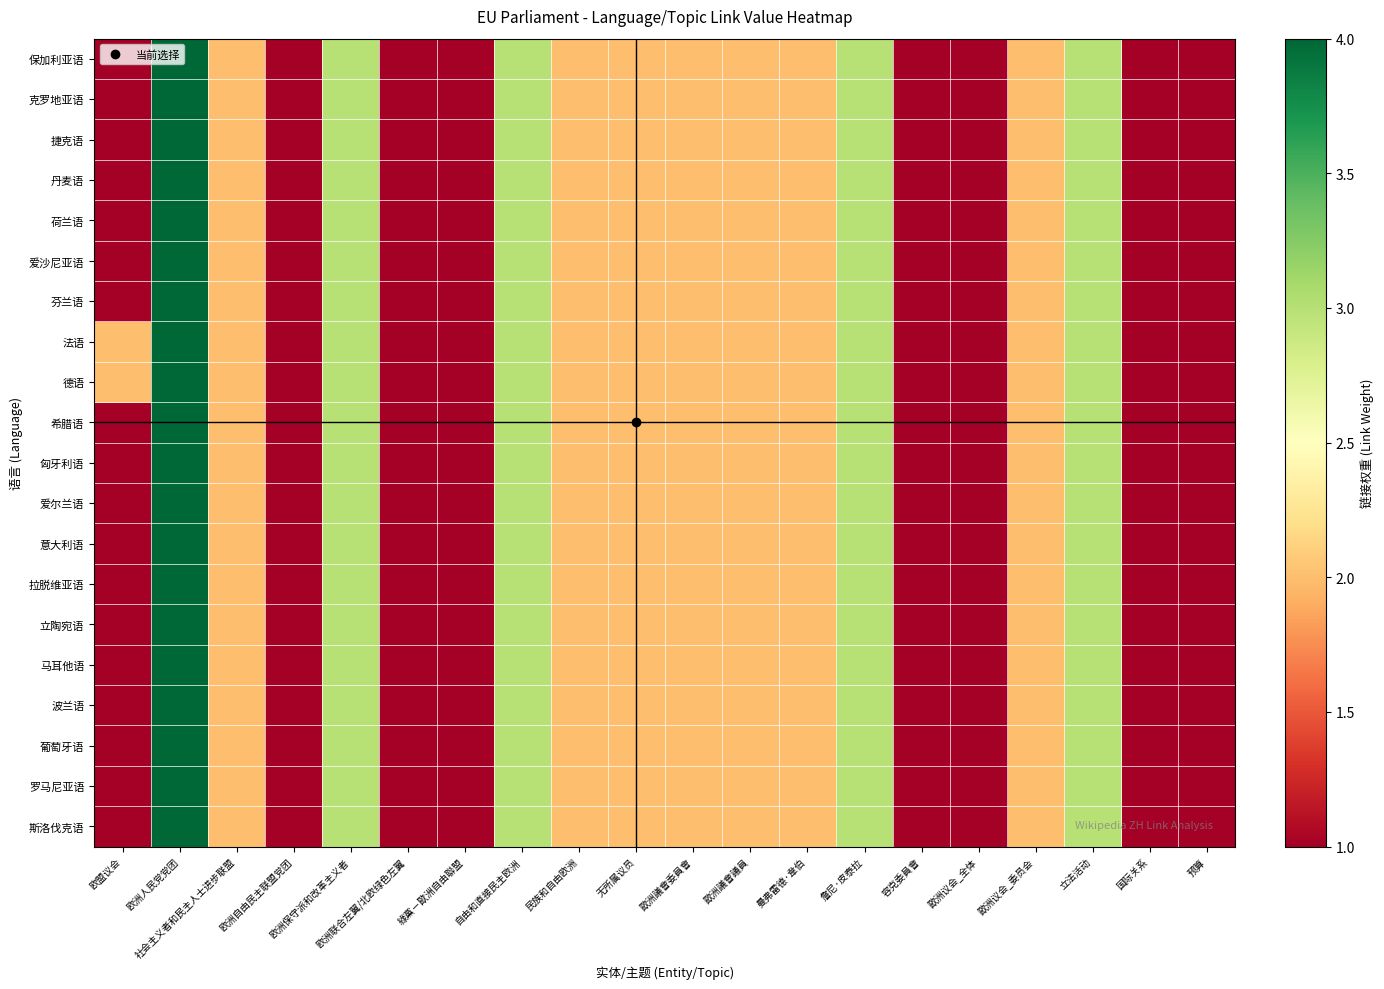

Reading left to right, transcribe all the data shown in this chart.

保加利亚语: 欧盟议会=1	欧洲人民党党团=4	社会主义者和民主人士进步联盟=2	欧洲自由民主联盟党团=1	欧洲保守派和改革主义者=3	欧洲联合左翼/北欧绿色左翼=1	綠黨－歐洲自由聯盟=1	自由和直接民主欧洲=3	民族和自由欧洲=2	无所属议员=2	歐洲議會委員會=2	歐洲議會議員=2	曼弗雷德·韋伯=2	詹尼·皮泰拉=3	容克委員會=1	歐洲议会_全体=1	歐洲议会_委员会=2	立法活动=3	国际关系=1	预算=1
克罗地亚语: 欧盟议会=1	欧洲人民党党团=4	社会主义者和民主人士进步联盟=2	欧洲自由民主联盟党团=1	欧洲保守派和改革主义者=3	欧洲联合左翼/北欧绿色左翼=1	綠黨－歐洲自由聯盟=1	自由和直接民主欧洲=3	民族和自由欧洲=2	无所属议员=2	歐洲議會委員會=2	歐洲議會議員=2	曼弗雷德·韋伯=2	詹尼·皮泰拉=3	容克委員會=1	歐洲议会_全体=1	歐洲议会_委员会=2	立法活动=3	国际关系=1	预算=1
捷克语: 欧盟议会=1	欧洲人民党党团=4	社会主义者和民主人士进步联盟=2	欧洲自由民主联盟党团=1	欧洲保守派和改革主义者=3	欧洲联合左翼/北欧绿色左翼=1	綠黨－歐洲自由聯盟=1	自由和直接民主欧洲=3	民族和自由欧洲=2	无所属议员=2	歐洲議會委員會=2	歐洲議會議員=2	曼弗雷德·韋伯=2	詹尼·皮泰拉=3	容克委員會=1	歐洲议会_全体=1	歐洲议会_委员会=2	立法活动=3	国际关系=1	预算=1
丹麦语: 欧盟议会=1	欧洲人民党党团=4	社会主义者和民主人士进步联盟=2	欧洲自由民主联盟党团=1	欧洲保守派和改革主义者=3	欧洲联合左翼/北欧绿色左翼=1	綠黨－歐洲自由聯盟=1	自由和直接民主欧洲=3	民族和自由欧洲=2	无所属议员=2	歐洲議會委員會=2	歐洲議會議員=2	曼弗雷德·韋伯=2	詹尼·皮泰拉=3	容克委員會=1	歐洲议会_全体=1	歐洲议会_委员会=2	立法活动=3	国际关系=1	预算=1
荷兰语: 欧盟议会=1	欧洲人民党党团=4	社会主义者和民主人士进步联盟=2	欧洲自由民主联盟党团=1	欧洲保守派和改革主义者=3	欧洲联合左翼/北欧绿色左翼=1	綠黨－歐洲自由聯盟=1	自由和直接民主欧洲=3	民族和自由欧洲=2	无所属议员=2	歐洲議會委員會=2	歐洲議會議員=2	曼弗雷德·韋伯=2	詹尼·皮泰拉=3	容克委員會=1	歐洲议会_全体=1	歐洲议会_委员会=2	立法活动=3	国际关系=1	预算=1
爱沙尼亚语: 欧盟议会=1	欧洲人民党党团=4	社会主义者和民主人士进步联盟=2	欧洲自由民主联盟党团=1	欧洲保守派和改革主义者=3	欧洲联合左翼/北欧绿色左翼=1	綠黨－歐洲自由聯盟=1	自由和直接民主欧洲=3	民族和自由欧洲=2	无所属议员=2	歐洲議會委員會=2	歐洲議會議員=2	曼弗雷德·韋伯=2	詹尼·皮泰拉=3	容克委員會=1	歐洲议会_全体=1	歐洲议会_委员会=2	立法活动=3	国际关系=1	预算=1
芬兰语: 欧盟议会=1	欧洲人民党党团=4	社会主义者和民主人士进步联盟=2	欧洲自由民主联盟党团=1	欧洲保守派和改革主义者=3	欧洲联合左翼/北欧绿色左翼=1	綠黨－歐洲自由聯盟=1	自由和直接民主欧洲=3	民族和自由欧洲=2	无所属议员=2	歐洲議會委員會=2	歐洲議會議員=2	曼弗雷德·韋伯=2	詹尼·皮泰拉=3	容克委員會=1	歐洲议会_全体=1	歐洲议会_委员会=2	立法活动=3	国际关系=1	预算=1
法语: 欧盟议会=2	欧洲人民党党团=4	社会主义者和民主人士进步联盟=2	欧洲自由民主联盟党团=1	欧洲保守派和改革主义者=3	欧洲联合左翼/北欧绿色左翼=1	綠黨－歐洲自由聯盟=1	自由和直接民主欧洲=3	民族和自由欧洲=2	无所属议员=2	歐洲議會委員會=2	歐洲議會議員=2	曼弗雷德·韋伯=2	詹尼·皮泰拉=3	容克委員會=1	歐洲议会_全体=1	歐洲议会_委员会=2	立法活动=3	国际关系=1	预算=1
德语: 欧盟议会=2	欧洲人民党党团=4	社会主义者和民主人士进步联盟=2	欧洲自由民主联盟党团=1	欧洲保守派和改革主义者=3	欧洲联合左翼/北欧绿色左翼=1	綠黨－歐洲自由聯盟=1	自由和直接民主欧洲=3	民族和自由欧洲=2	无所属议员=2	歐洲議會委員會=2	歐洲議會議員=2	曼弗雷德·韋伯=2	詹尼·皮泰拉=3	容克委員會=1	歐洲议会_全体=1	歐洲议会_委员会=2	立法活动=3	国际关系=1	预算=1
希腊语: 欧盟议会=1	欧洲人民党党团=4	社会主义者和民主人士进步联盟=2	欧洲自由民主联盟党团=1	欧洲保守派和改革主义者=3	欧洲联合左翼/北欧绿色左翼=1	綠黨－歐洲自由聯盟=1	自由和直接民主欧洲=3	民族和自由欧洲=2	无所属议员=2	歐洲議會委員會=2	歐洲議會議員=2	曼弗雷德·韋伯=2	詹尼·皮泰拉=3	容克委員會=1	歐洲议会_全体=1	歐洲议会_委员会=2	立法活动=3	国际关系=1	预算=1
匈牙利语: 欧盟议会=1	欧洲人民党党团=4	社会主义者和民主人士进步联盟=2	欧洲自由民主联盟党团=1	欧洲保守派和改革主义者=3	欧洲联合左翼/北欧绿色左翼=1	綠黨－歐洲自由聯盟=1	自由和直接民主欧洲=3	民族和自由欧洲=2	无所属议员=2	歐洲議會委員會=2	歐洲議會議員=2	曼弗雷德·韋伯=2	詹尼·皮泰拉=3	容克委員會=1	歐洲议会_全体=1	歐洲议会_委员会=2	立法活动=3	国际关系=1	预算=1
爱尔兰语: 欧盟议会=1	欧洲人民党党团=4	社会主义者和民主人士进步联盟=2	欧洲自由民主联盟党团=1	欧洲保守派和改革主义者=3	欧洲联合左翼/北欧绿色左翼=1	綠黨－歐洲自由聯盟=1	自由和直接民主欧洲=3	民族和自由欧洲=2	无所属议员=2	歐洲議會委員會=2	歐洲議會議員=2	曼弗雷德·韋伯=2	詹尼·皮泰拉=3	容克委員會=1	歐洲议会_全体=1	歐洲议会_委员会=2	立法活动=3	国际关系=1	预算=1
意大利语: 欧盟议会=1	欧洲人民党党团=4	社会主义者和民主人士进步联盟=2	欧洲自由民主联盟党团=1	欧洲保守派和改革主义者=3	欧洲联合左翼/北欧绿色左翼=1	綠黨－歐洲自由聯盟=1	自由和直接民主欧洲=3	民族和自由欧洲=2	无所属议员=2	歐洲議會委員會=2	歐洲議會議員=2	曼弗雷德·韋伯=2	詹尼·皮泰拉=3	容克委員會=1	歐洲议会_全体=1	歐洲议会_委员会=2	立法活动=3	国际关系=1	预算=1
拉脱维亚语: 欧盟议会=1	欧洲人民党党团=4	社会主义者和民主人士进步联盟=2	欧洲自由民主联盟党团=1	欧洲保守派和改革主义者=3	欧洲联合左翼/北欧绿色左翼=1	綠黨－歐洲自由聯盟=1	自由和直接民主欧洲=3	民族和自由欧洲=2	无所属议员=2	歐洲議會委員會=2	歐洲議會議員=2	曼弗雷德·韋伯=2	詹尼·皮泰拉=3	容克委員會=1	歐洲议会_全体=1	歐洲议会_委员会=2	立法活动=3	国际关系=1	预算=1
立陶宛语: 欧盟议会=1	欧洲人民党党团=4	社会主义者和民主人士进步联盟=2	欧洲自由民主联盟党团=1	欧洲保守派和改革主义者=3	欧洲联合左翼/北欧绿色左翼=1	綠黨－歐洲自由聯盟=1	自由和直接民主欧洲=3	民族和自由欧洲=2	无所属议员=2	歐洲議會委員會=2	歐洲議會議員=2	曼弗雷德·韋伯=2	詹尼·皮泰拉=3	容克委員會=1	歐洲议会_全体=1	歐洲议会_委员会=2	立法活动=3	国际关系=1	预算=1
马耳他语: 欧盟议会=1	欧洲人民党党团=4	社会主义者和民主人士进步联盟=2	欧洲自由民主联盟党团=1	欧洲保守派和改革主义者=3	欧洲联合左翼/北欧绿色左翼=1	綠黨－歐洲自由聯盟=1	自由和直接民主欧洲=3	民族和自由欧洲=2	无所属议员=2	歐洲議會委員會=2	歐洲議會議員=2	曼弗雷德·韋伯=2	詹尼·皮泰拉=3	容克委員會=1	歐洲议会_全体=1	歐洲议会_委员会=2	立法活动=3	国际关系=1	预算=1
波兰语: 欧盟议会=1	欧洲人民党党团=4	社会主义者和民主人士进步联盟=2	欧洲自由民主联盟党团=1	欧洲保守派和改革主义者=3	欧洲联合左翼/北欧绿色左翼=1	綠黨－歐洲自由聯盟=1	自由和直接民主欧洲=3	民族和自由欧洲=2	无所属议员=2	歐洲議會委員會=2	歐洲議會議員=2	曼弗雷德·韋伯=2	詹尼·皮泰拉=3	容克委員會=1	歐洲议会_全体=1	歐洲议会_委员会=2	立法活动=3	国际关系=1	预算=1
葡萄牙语: 欧盟议会=1	欧洲人民党党团=4	社会主义者和民主人士进步联盟=2	欧洲自由民主联盟党团=1	欧洲保守派和改革主义者=3	欧洲联合左翼/北欧绿色左翼=1	綠黨－歐洲自由聯盟=1	自由和直接民主欧洲=3	民族和自由欧洲=2	无所属议员=2	歐洲議會委員會=2	歐洲議會議員=2	曼弗雷德·韋伯=2	詹尼·皮泰拉=3	容克委員會=1	歐洲议会_全体=1	歐洲议会_委员会=2	立法活动=3	国际关系=1	预算=1
罗马尼亚语: 欧盟议会=1	欧洲人民党党团=4	社会主义者和民主人士进步联盟=2	欧洲自由民主联盟党团=1	欧洲保守派和改革主义者=3	欧洲联合左翼/北欧绿色左翼=1	綠黨－歐洲自由聯盟=1	自由和直接民主欧洲=3	民族和自由欧洲=2	无所属议员=2	歐洲議會委員會=2	歐洲議會議員=2	曼弗雷德·韋伯=2	詹尼·皮泰拉=3	容克委員會=1	歐洲议会_全体=1	歐洲议会_委员会=2	立法活动=3	国际关系=1	预算=1
斯洛伐克语: 欧盟议会=1	欧洲人民党党团=4	社会主义者和民主人士进步联盟=2	欧洲自由民主联盟党团=1	欧洲保守派和改革主义者=3	欧洲联合左翼/北欧绿色左翼=1	綠黨－歐洲自由聯盟=1	自由和直接民主欧洲=3	民族和自由欧洲=2	无所属议员=2	歐洲議會委員會=2	歐洲議會議員=2	曼弗雷德·韋伯=2	詹尼·皮泰拉=3	容克委員會=1	歐洲议会_全体=1	歐洲议会_委员会=2	立法活动=3	国际关系=1	预算=1